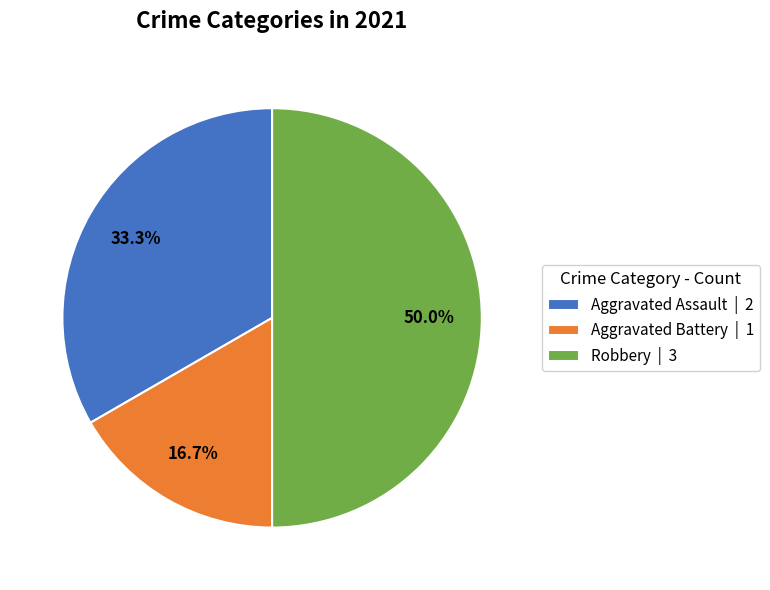

Count the number of slices in the pie.

3